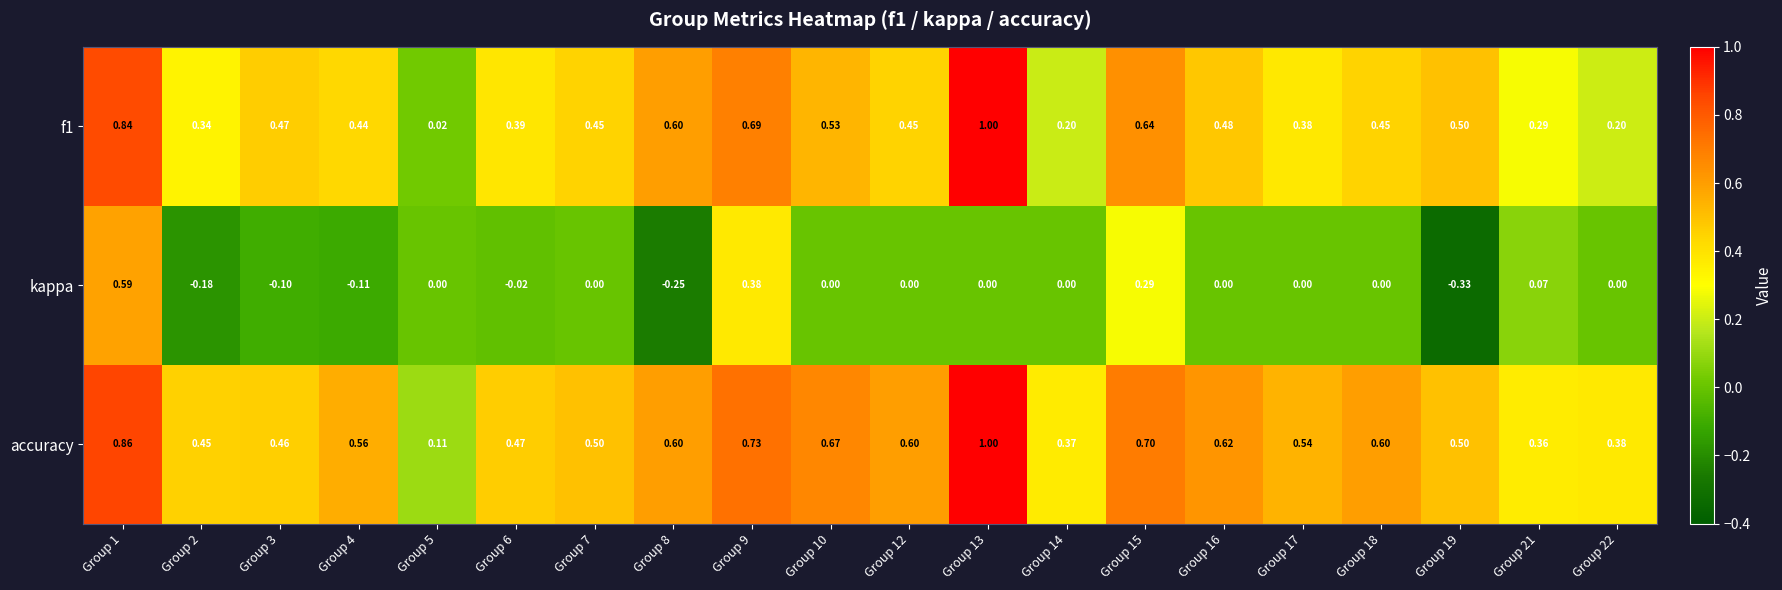

Which series changed the most between Group 18 and Group 19?

kappa